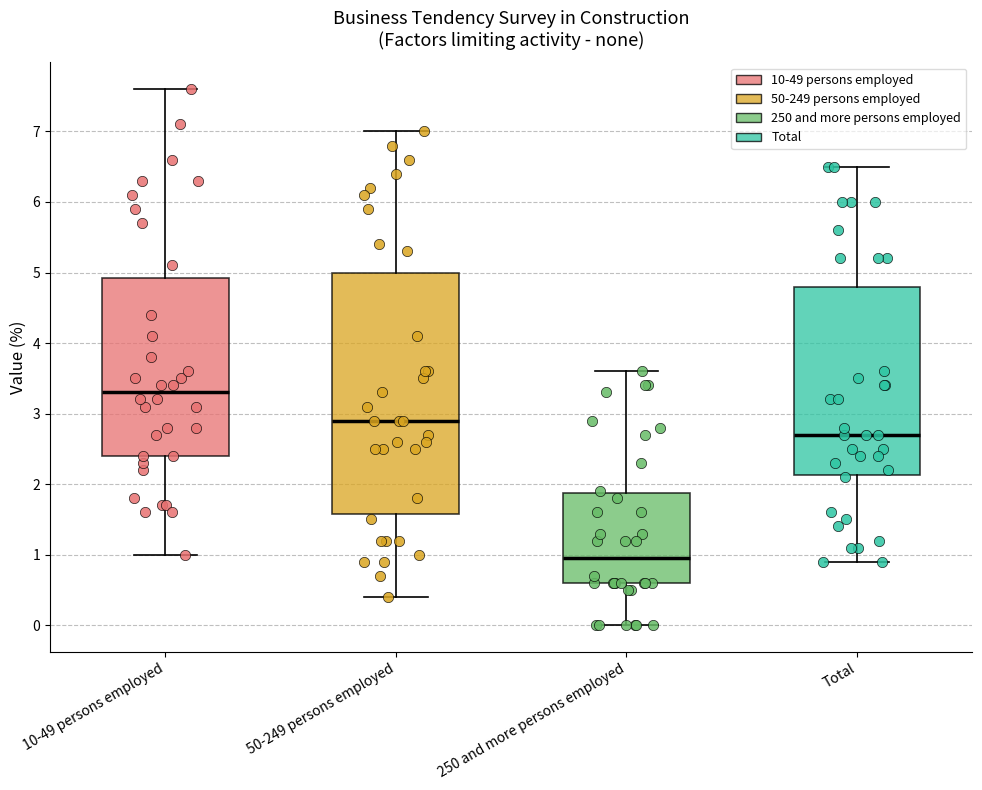

Which box is the tallest, from its lower edge to its upper edge?

50-249 persons employed